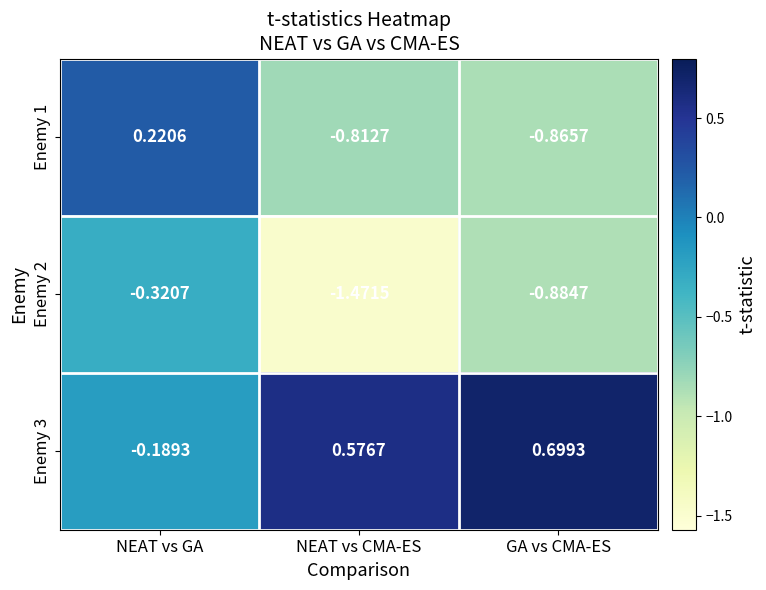

At how many categories does at least one series exceed -1?

3